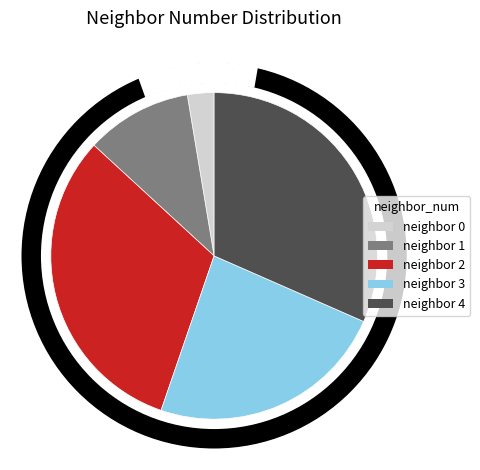

What is the ratio of the value at 2 to the value at 1?

3.0